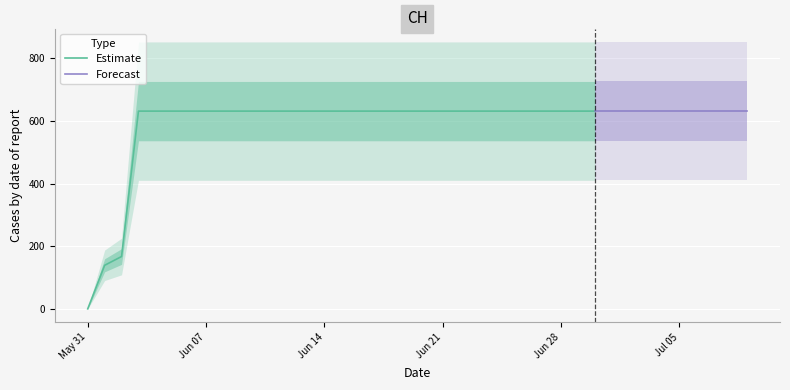

True or false: the data shows 967 at 2020-06-21.

False